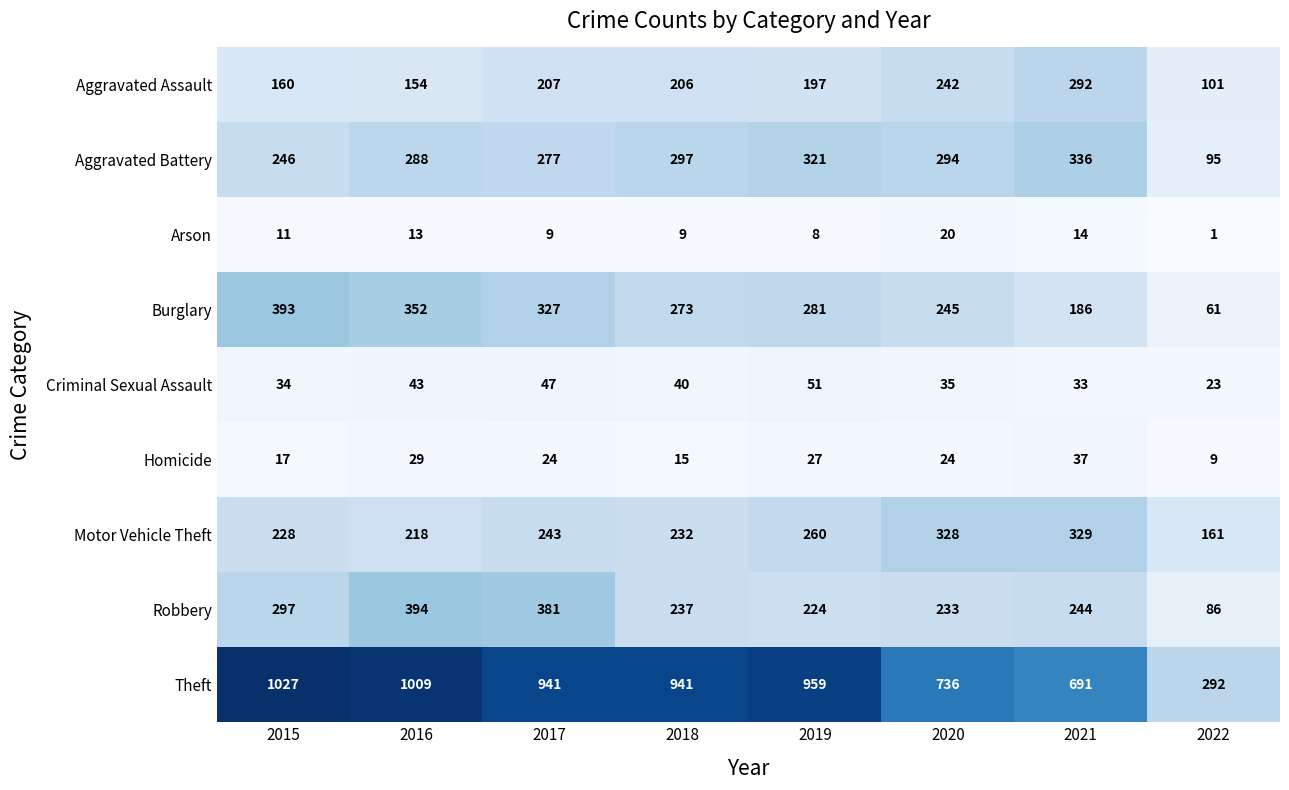

At which label does Criminal Sexual Assault first exceed 40?

2016